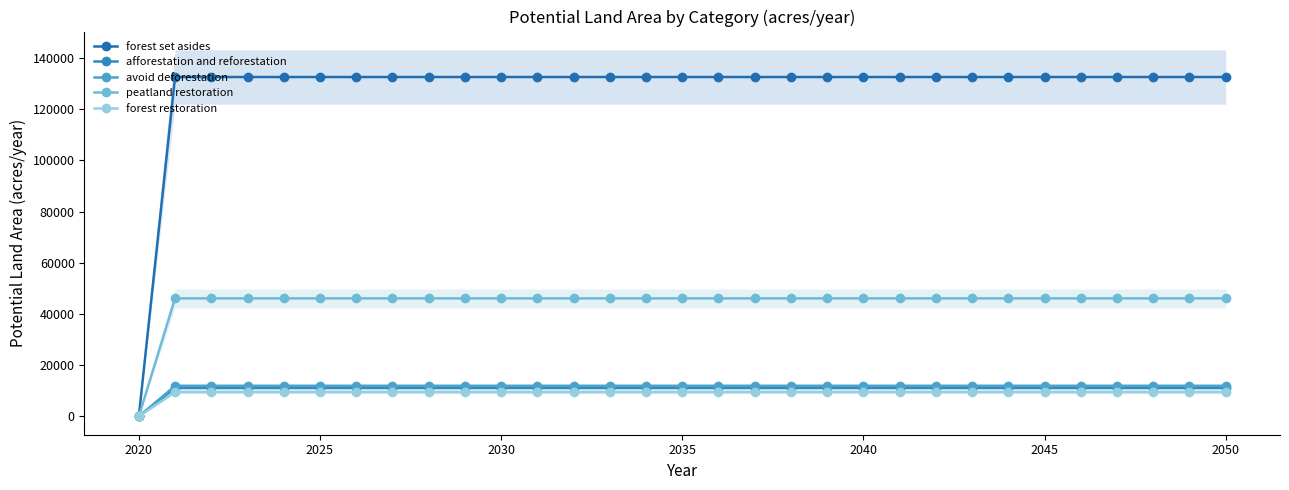

How many values in avoid deforestation are above zero?

30